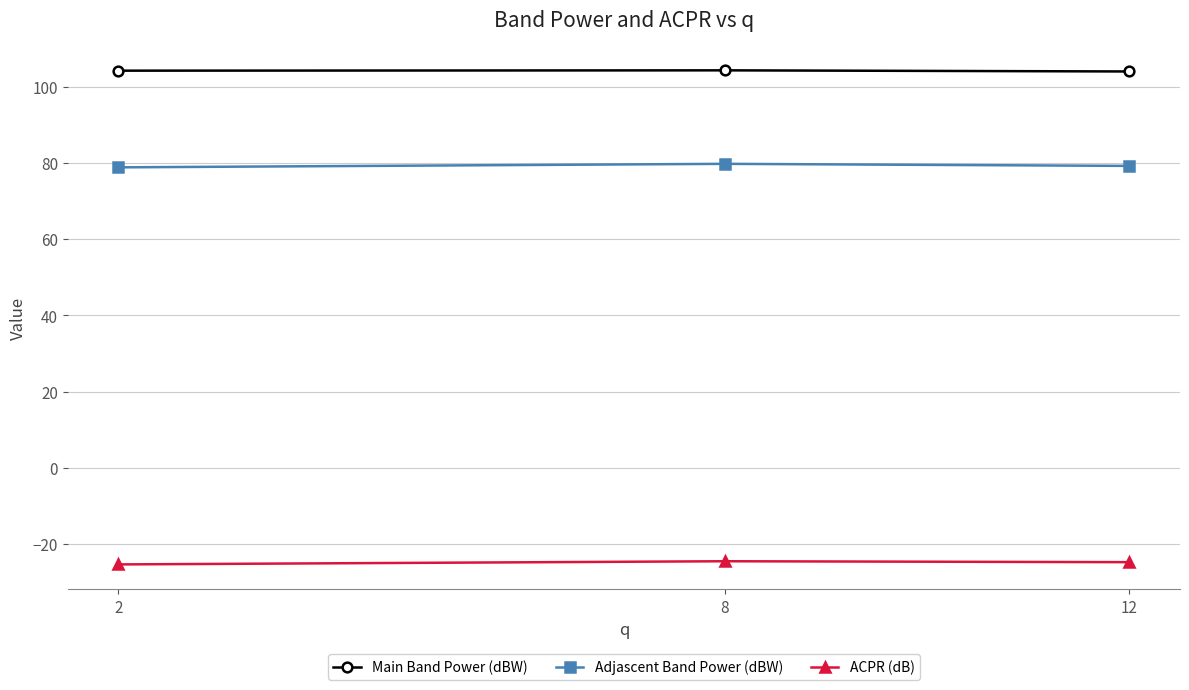

Is it true that Main Band Power (dBW) equals 67.6 at 2?

False